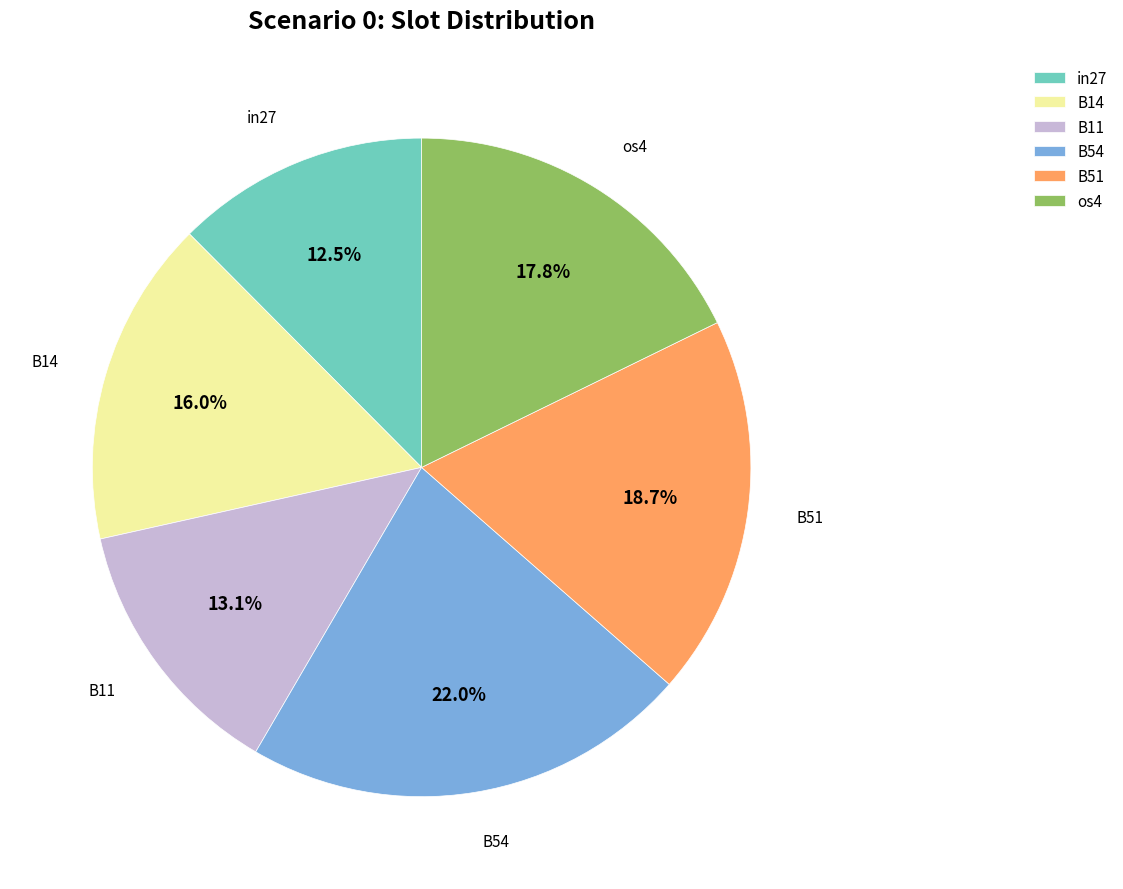

Which has a higher value, B11 or B51?

B51